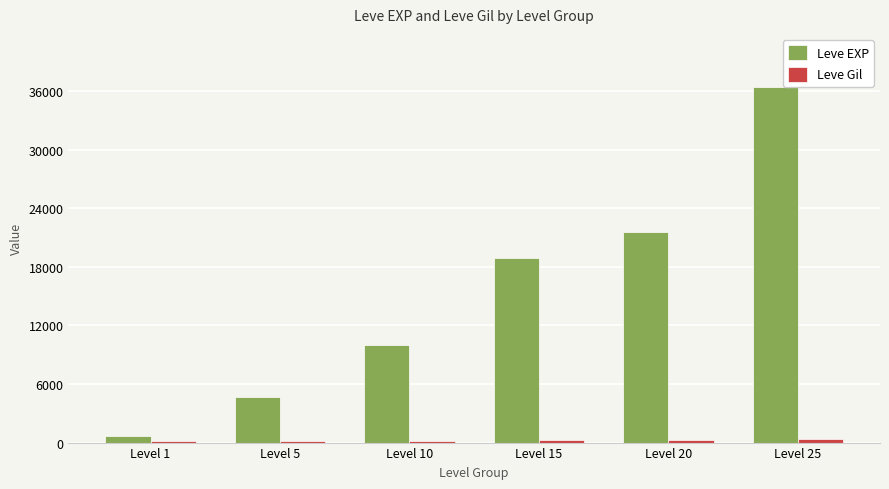

What is the maximum value for Leve EXP?

36390